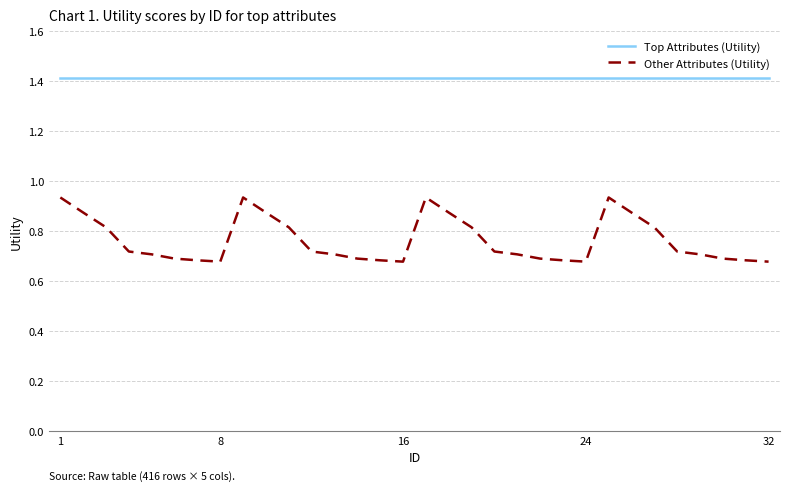

Rank the series by their average value, from lowest to highest.

Other Attributes (Utility), Top Attributes (Utility)